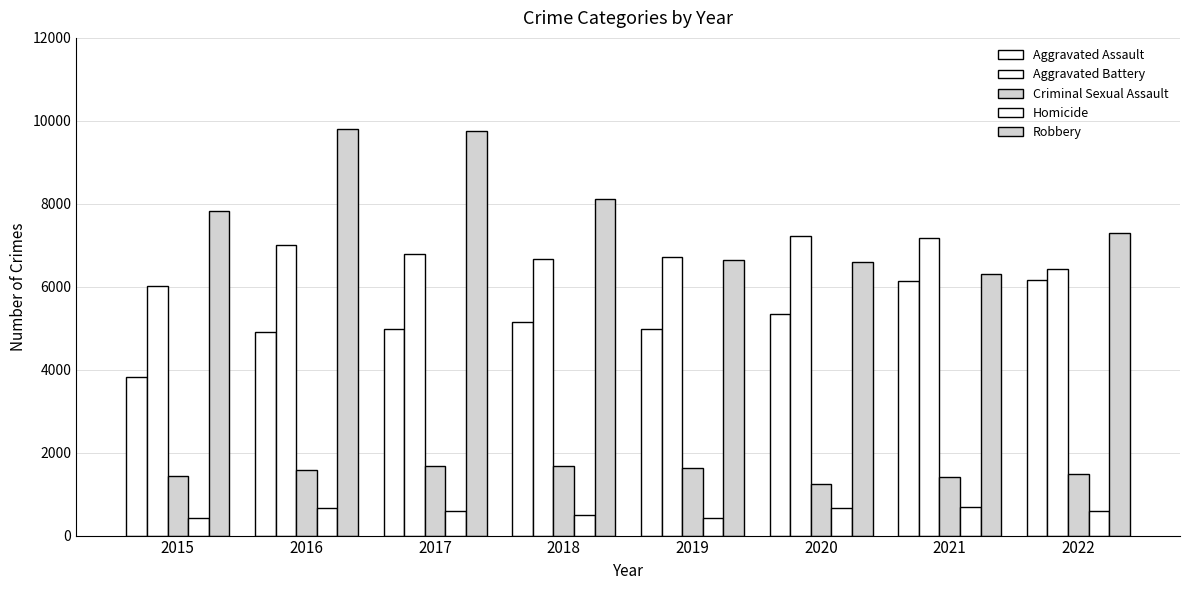

How many groups of bars are there?

8